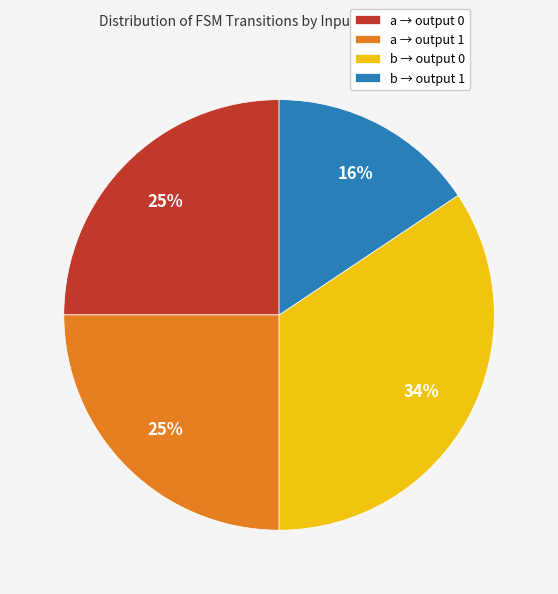

Which has a higher value, b → output 1 or b → output 0?

b → output 0